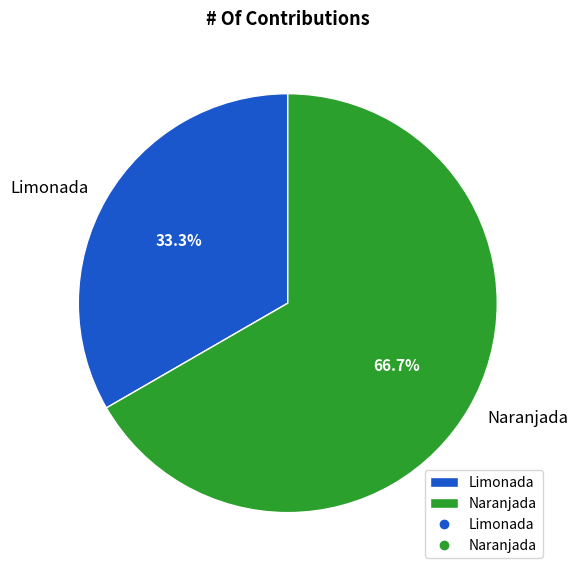

Approximately how many times larger is the value at Limonada compared to Naranjada?

0.5